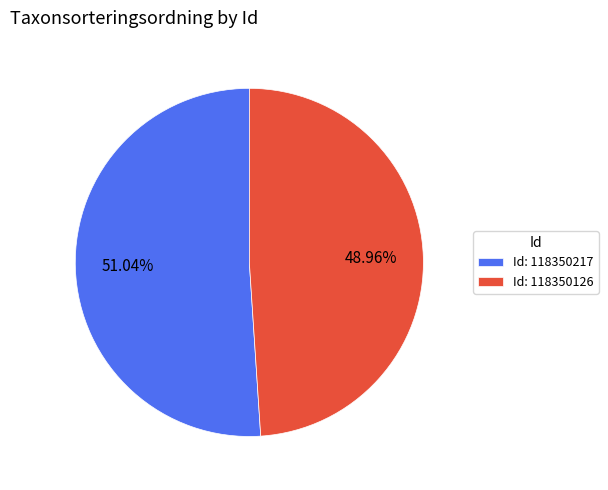

Is the sum of Id: 118350217 and Id: 118350126 greater than half?

Yes